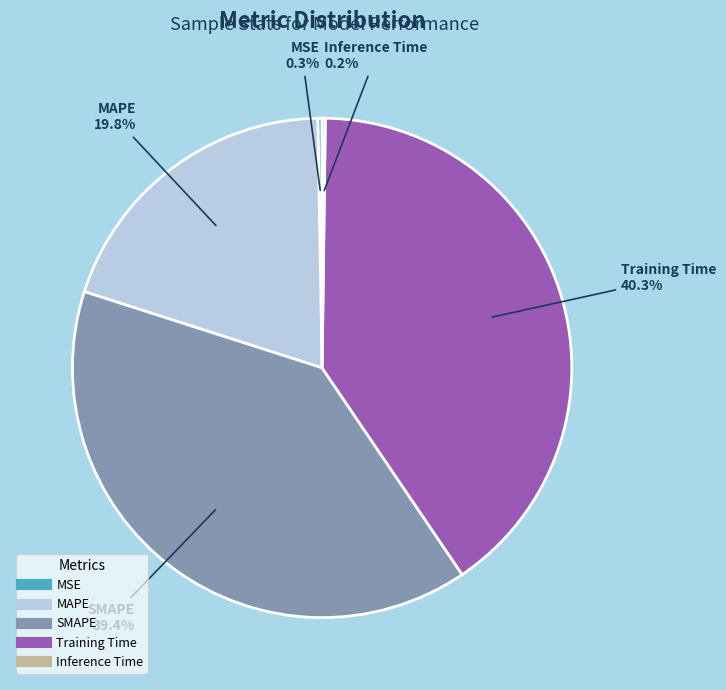

To the nearest percent, what is the average slice percentage?

20%